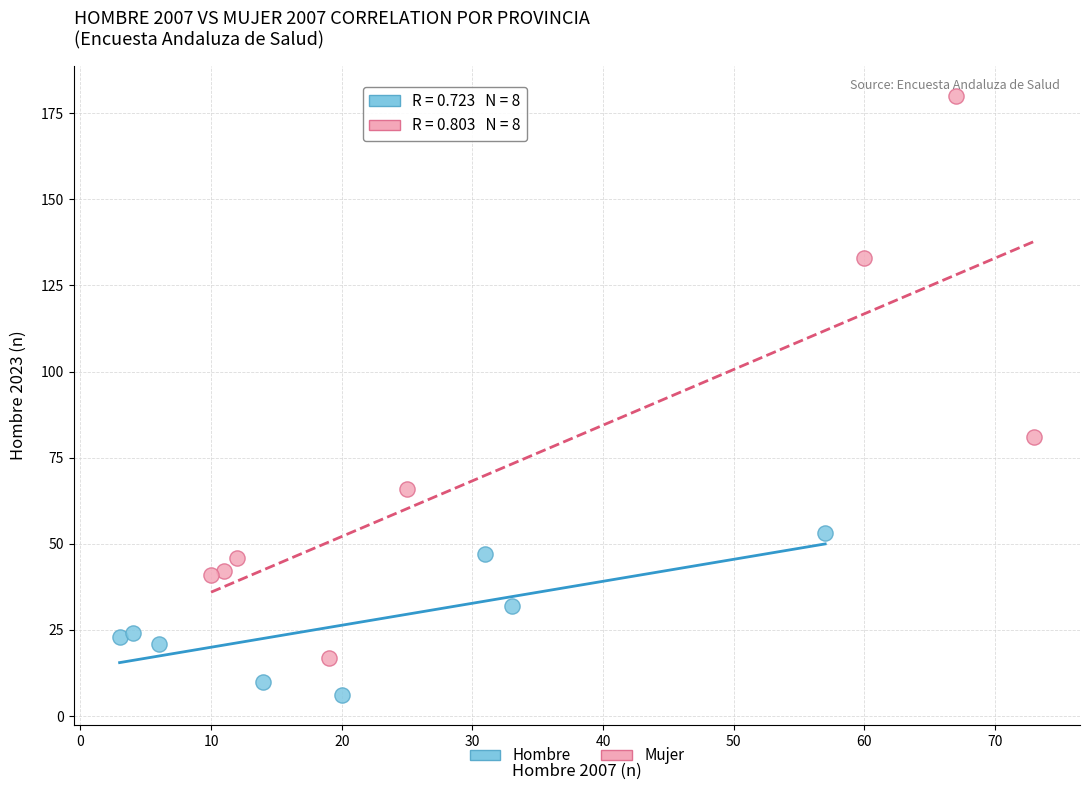

Which series has the widest spread of Y values?

Mujer